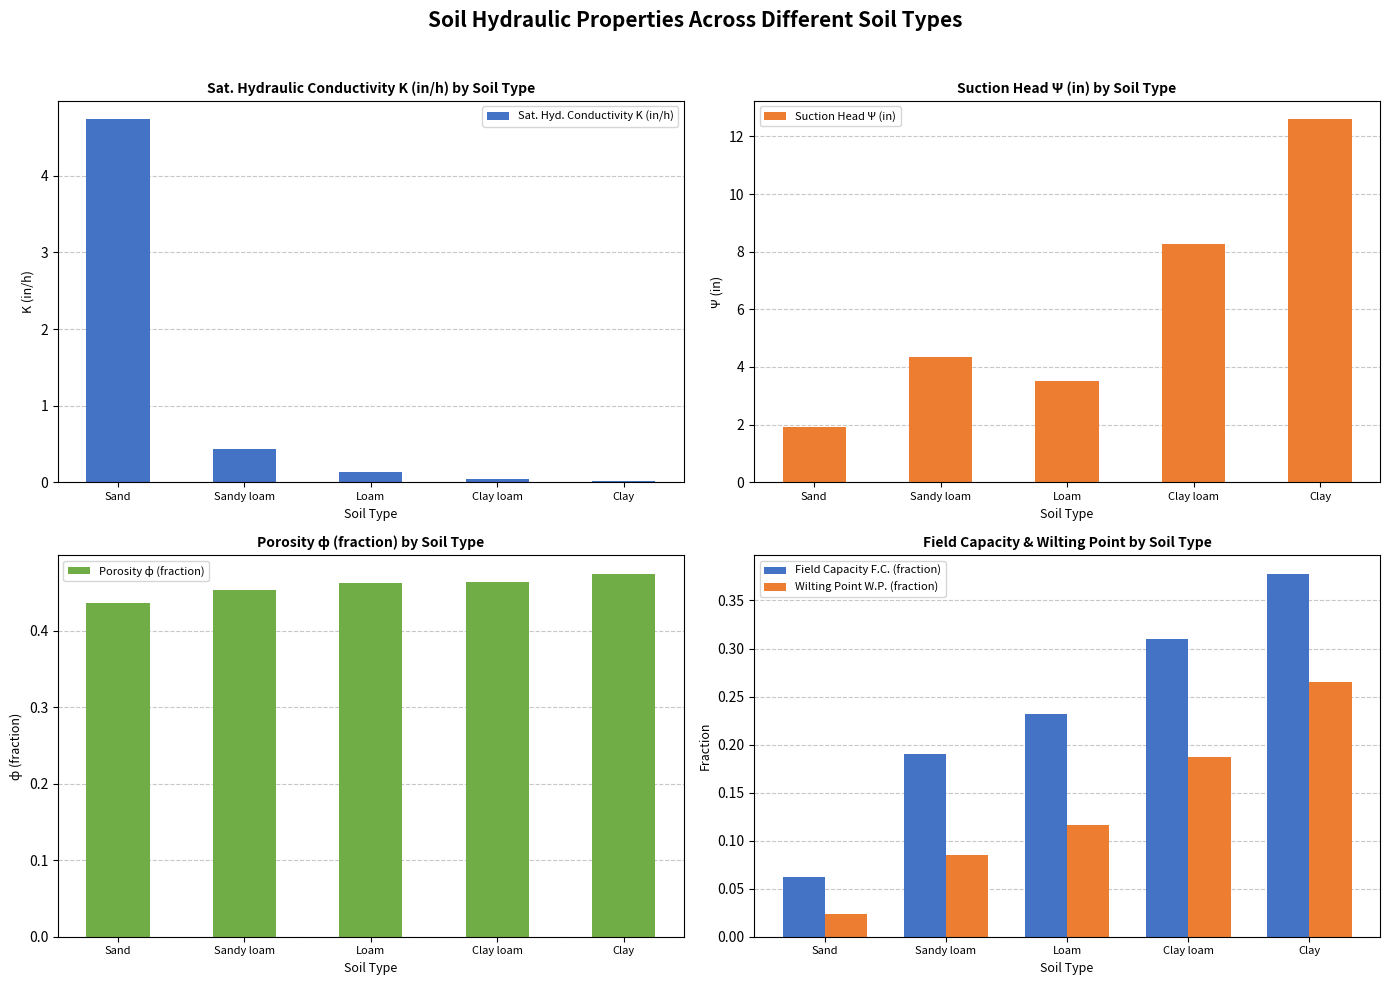

Which series changed the most between Loam and Clay loam?

Suction Head Ψ (in)